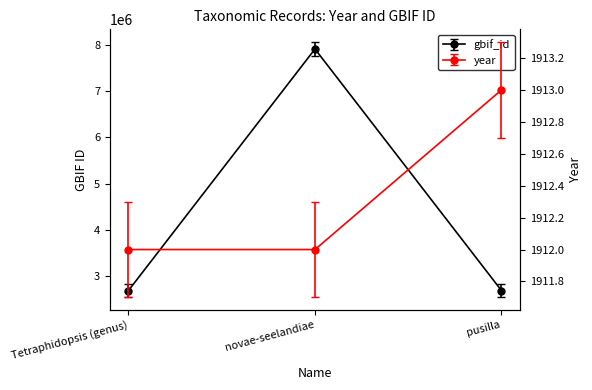

The value of year at pusilla is 878. True or false?

False